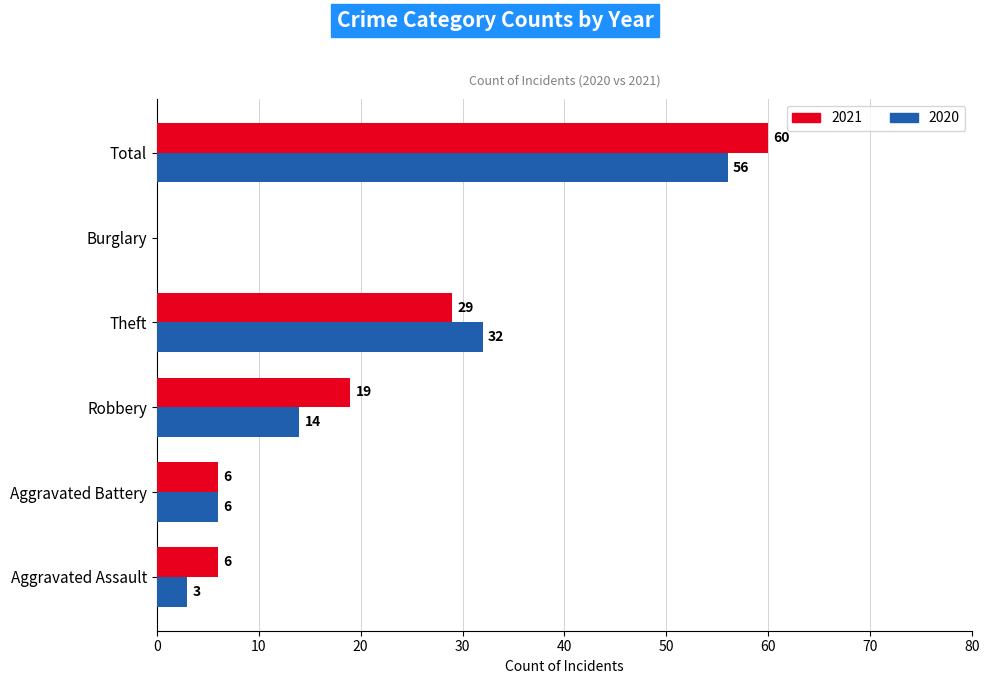

True or false: 2021 has a value of 39 at Total.

False